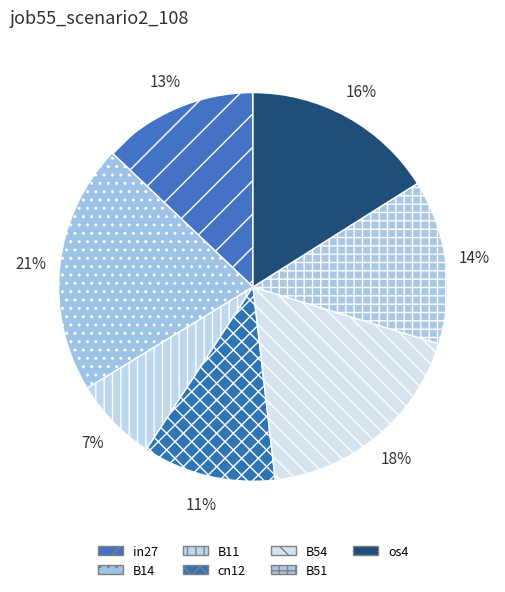

To the nearest percent, what is the difference between the largest and smallest slice percentages?

14%